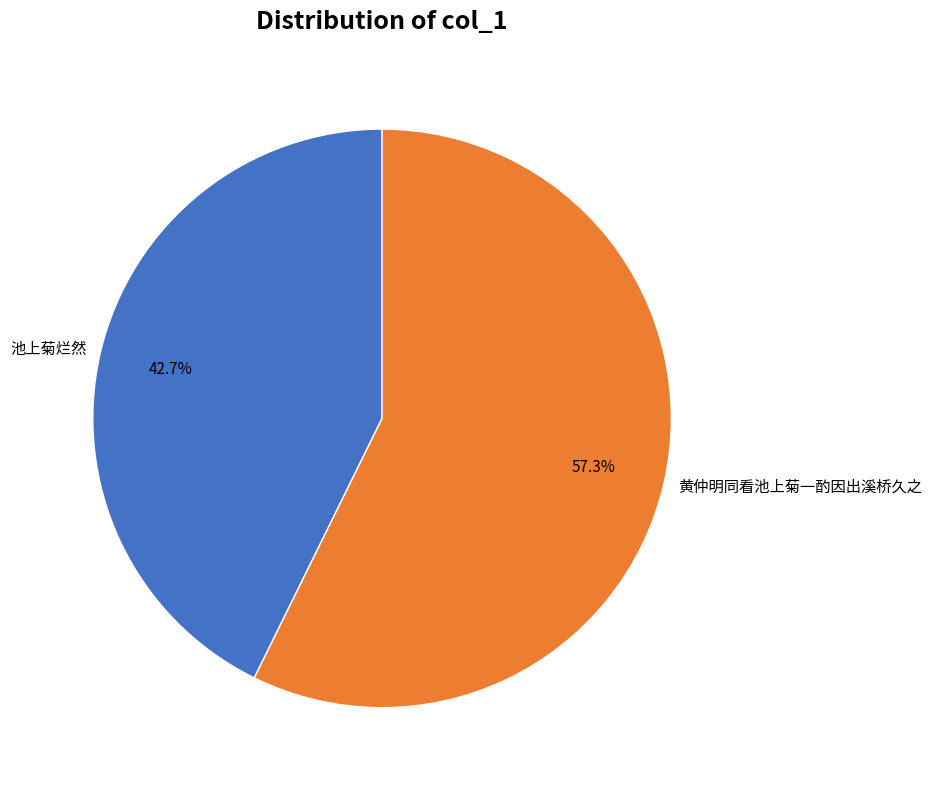

True or false: 池上菊烂然 accounts for 43% of the total.

True